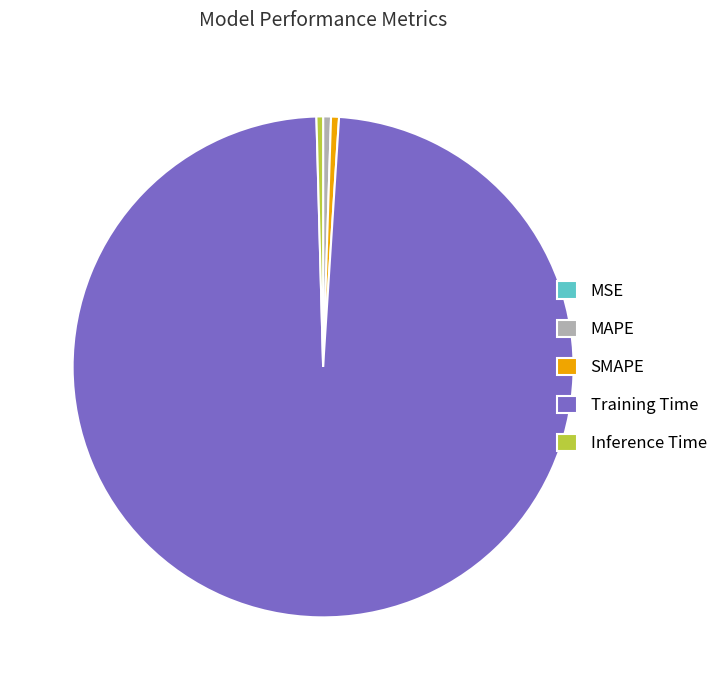

Does Inference Time account for over 50% of the chart?

No